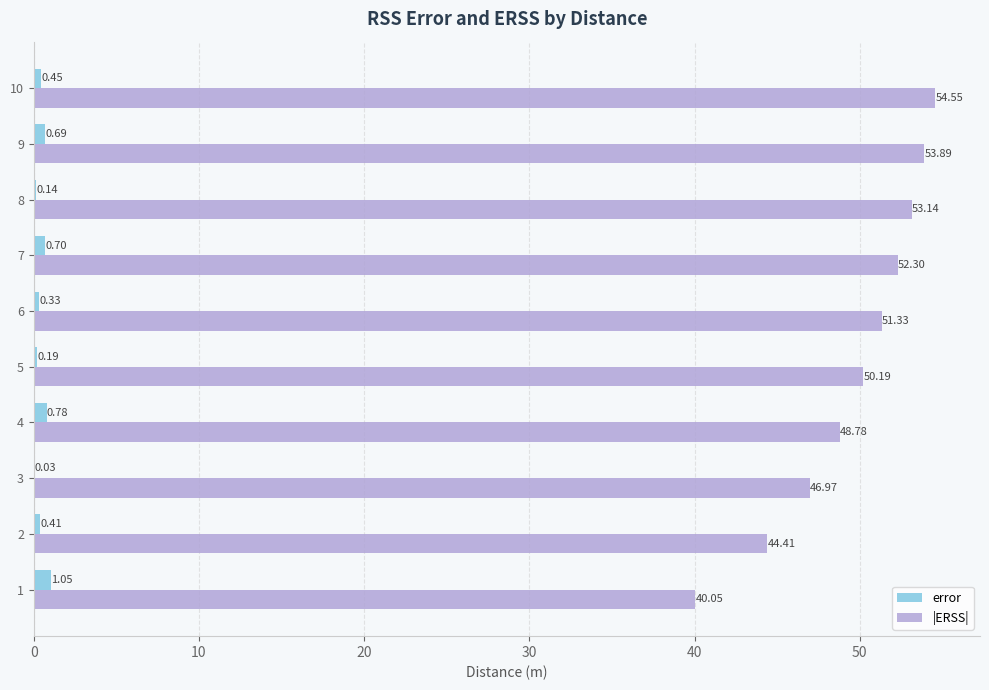

Is the value of |ERSS| at 3 greater than the value of error at 5?

Yes